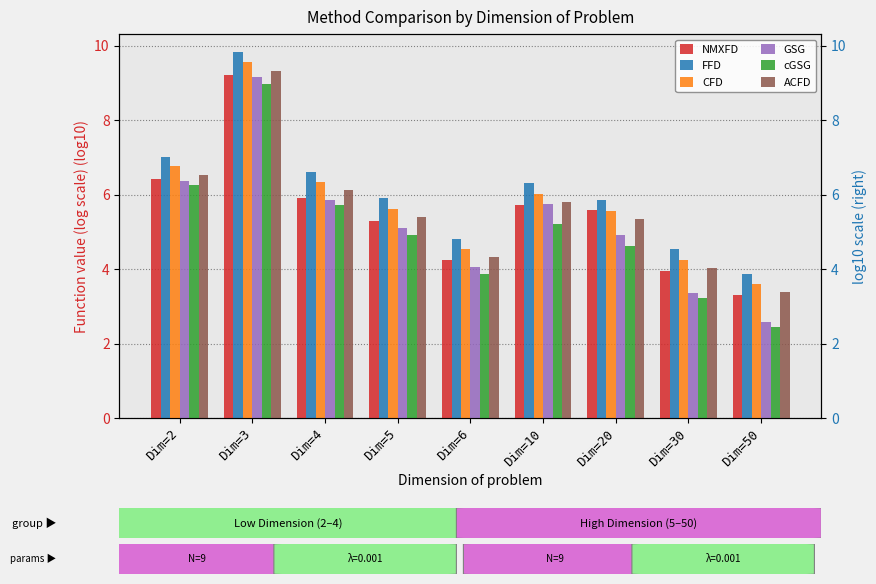

What is the difference between the NMXFD values at Dim=2 and Dim=6?

2.2